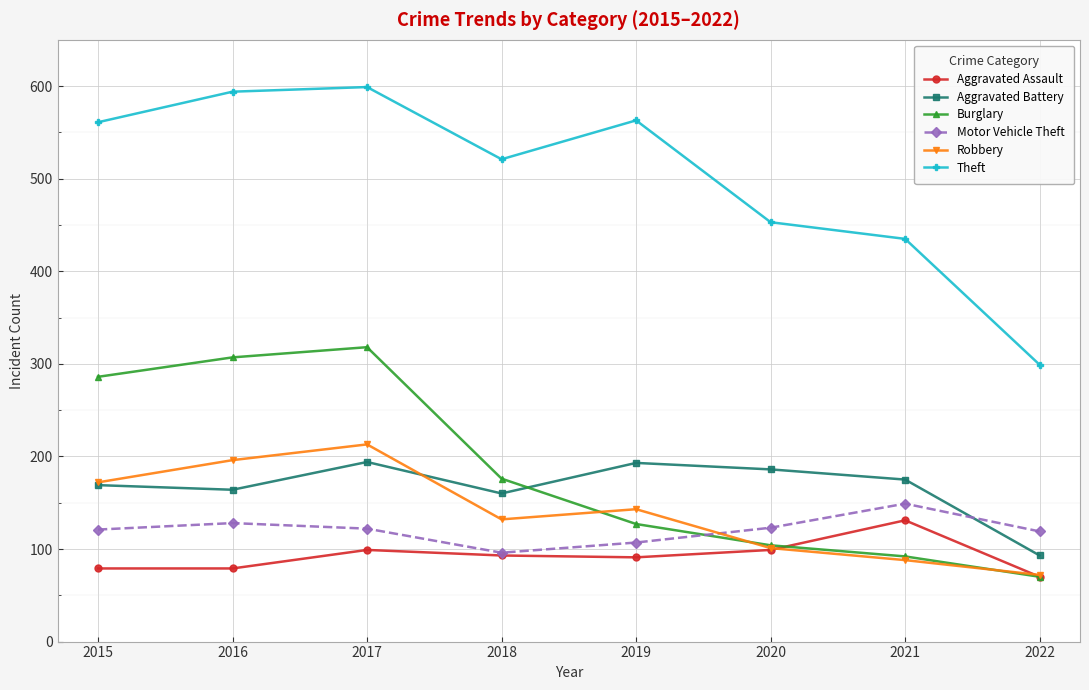

Read the Burglary value at 2021, to the nearest 10.

90